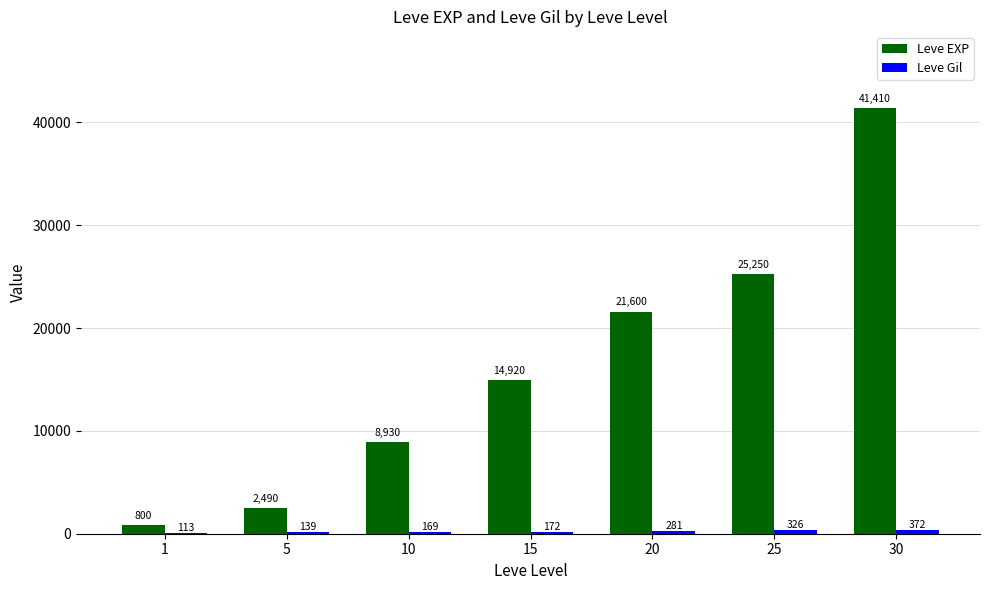

Which series has the largest total across all categories?

Leve EXP